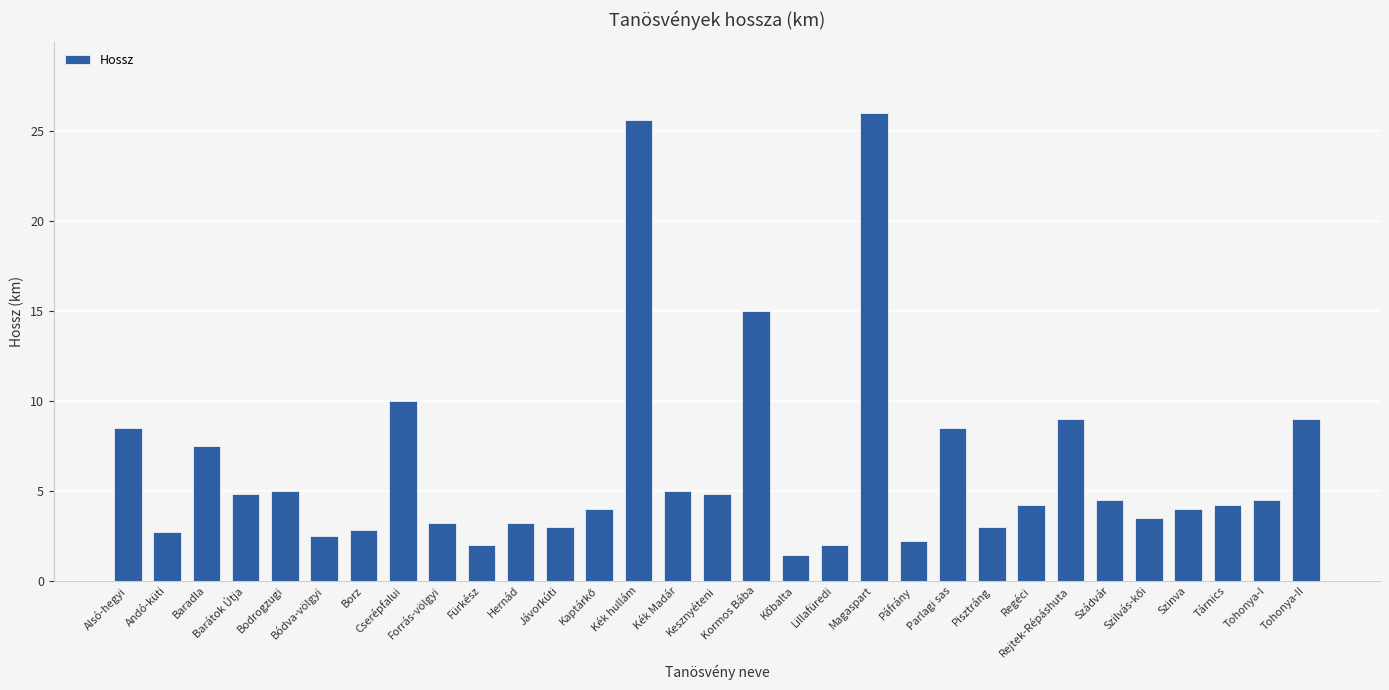

Between Kesznyéteni and Tohonya-II, which is larger?

Tohonya-II